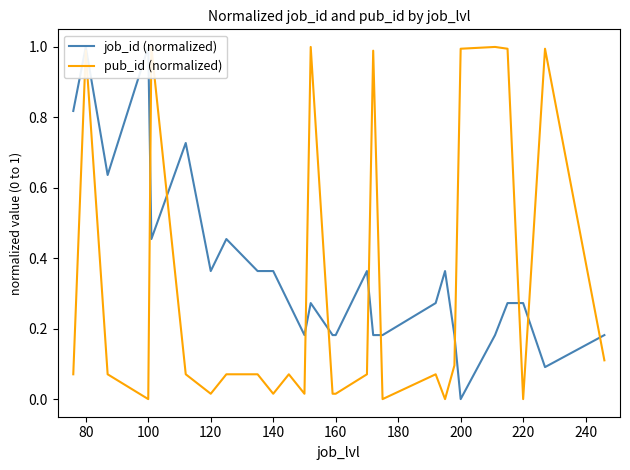

True or false: pub_id (normalized) and job_id (normalized) cross at least once.

True